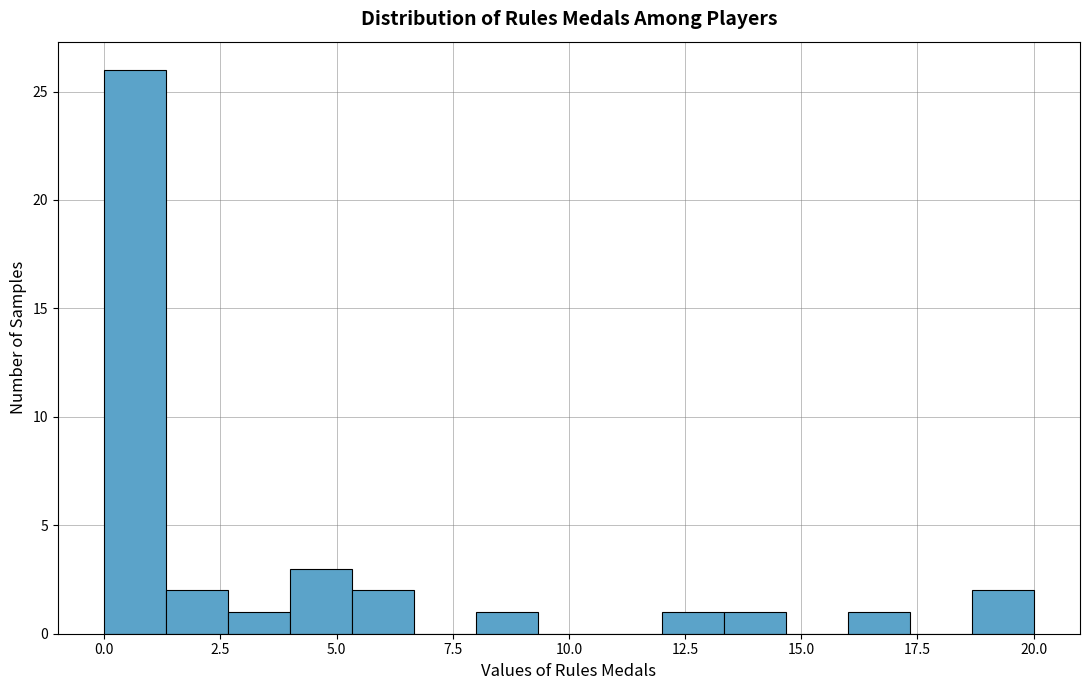

Read against the x-axis, roughly where is the centre of the tallest bar?

0.5